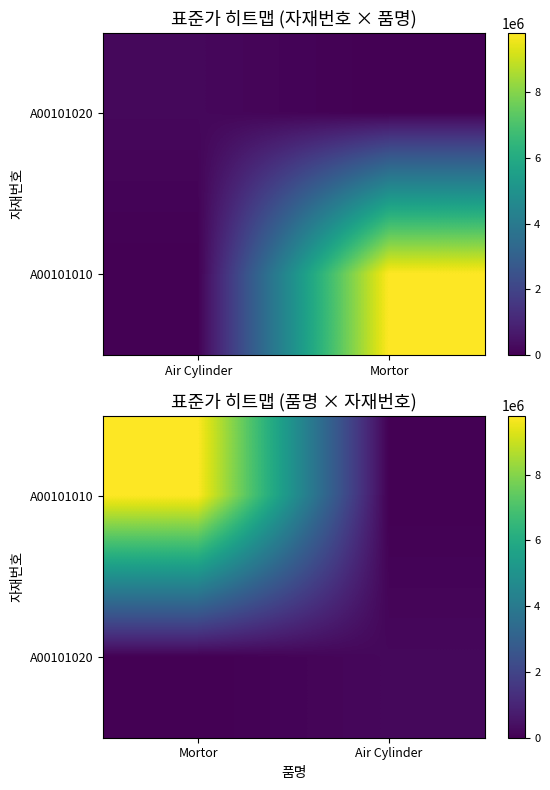

Which series has the largest total across all categories?

A00101010